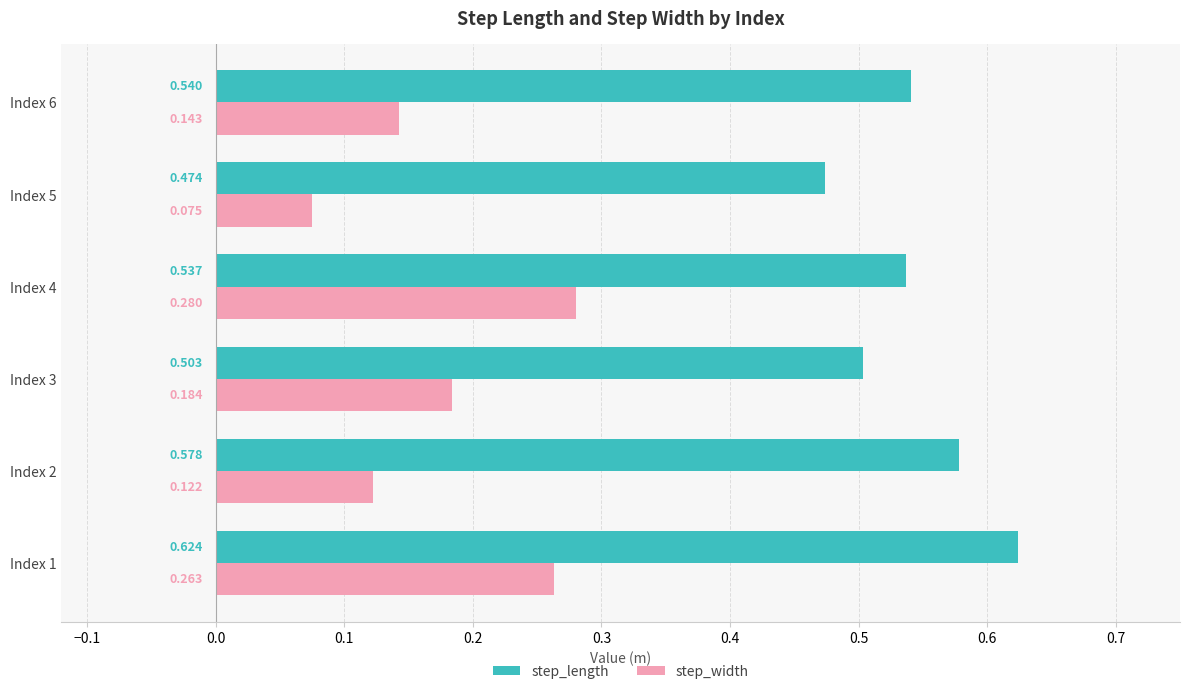

List the series in order of their peak value, highest first.

step_length, step_width